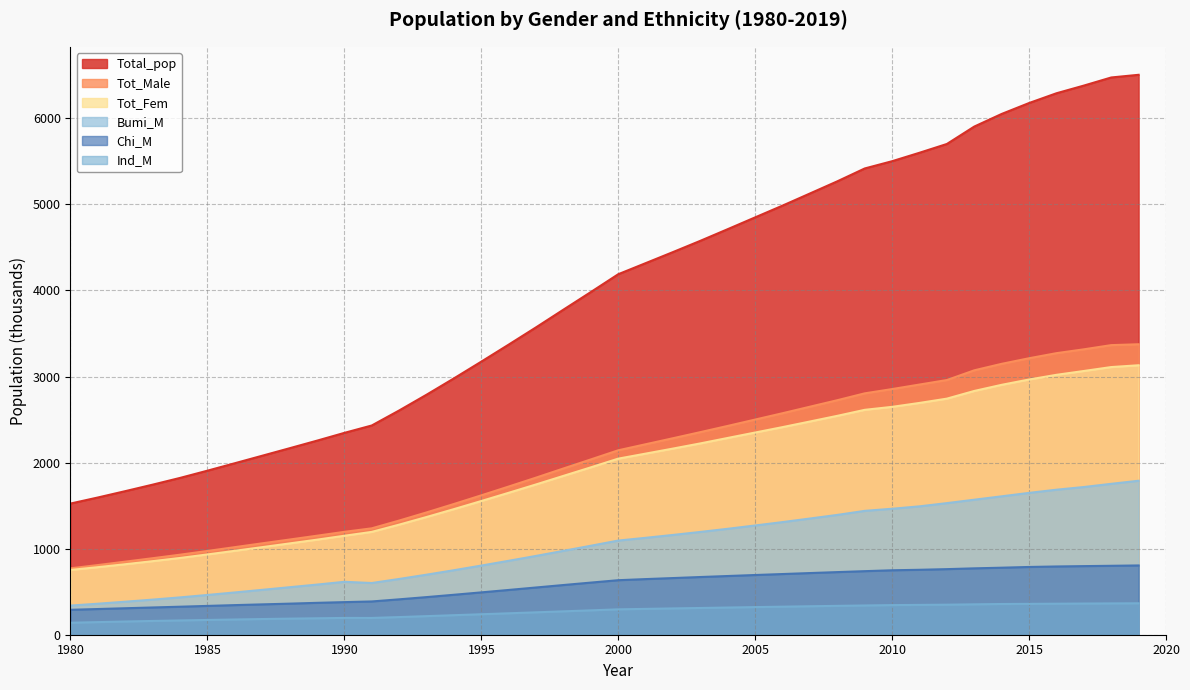

At how many categories does at least one series exceed 1745?

36